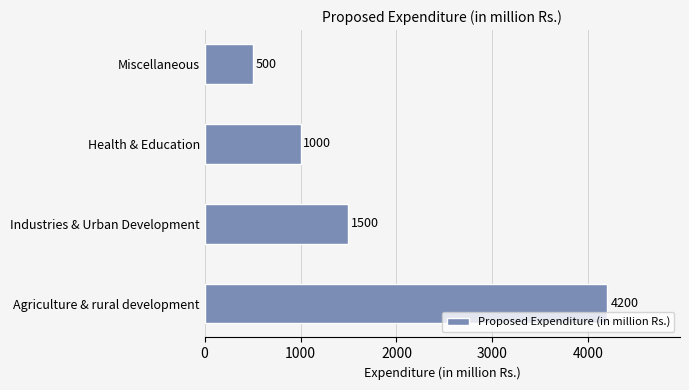

What is the sum of all values?

7200